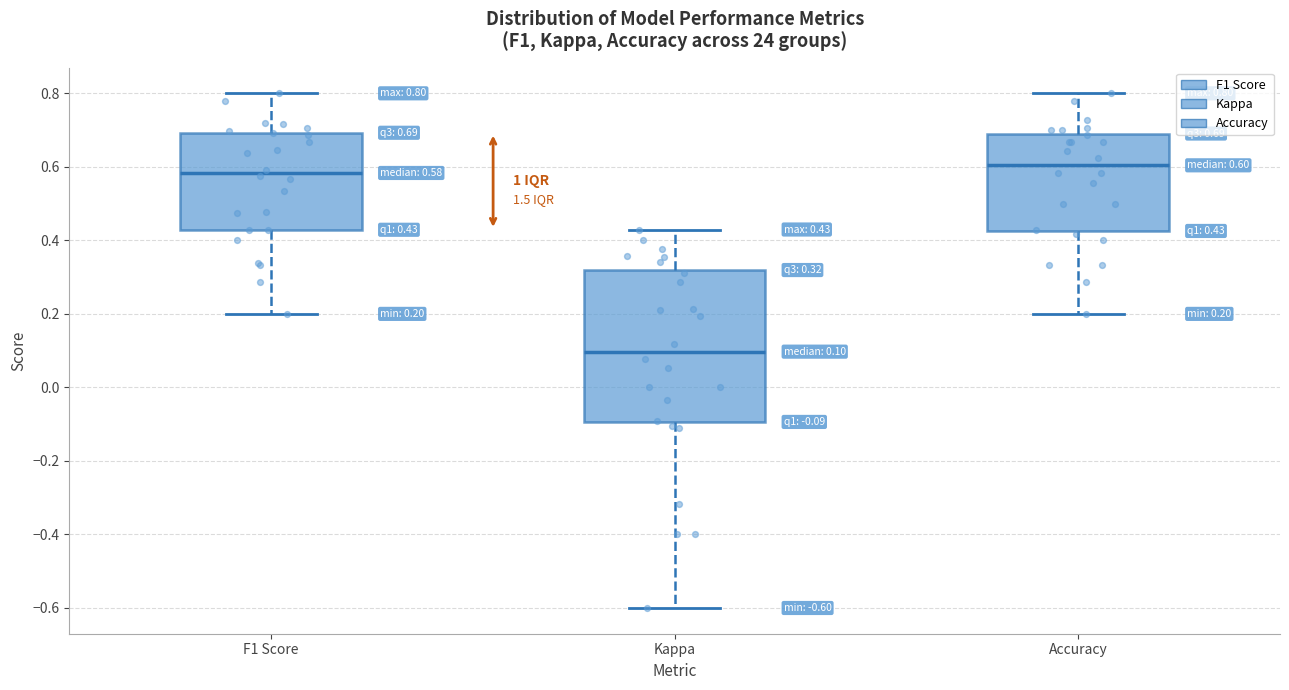

Which box has the highest median line?

Accuracy